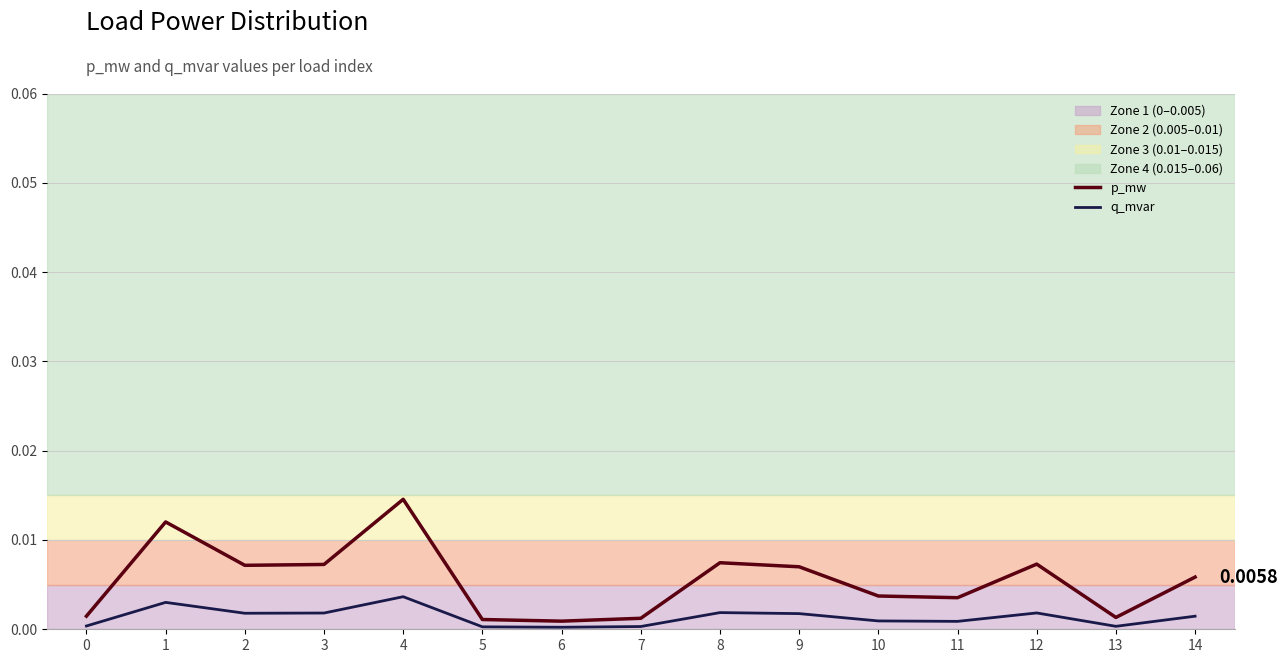

Which series has the widest spread of values?

p_mw